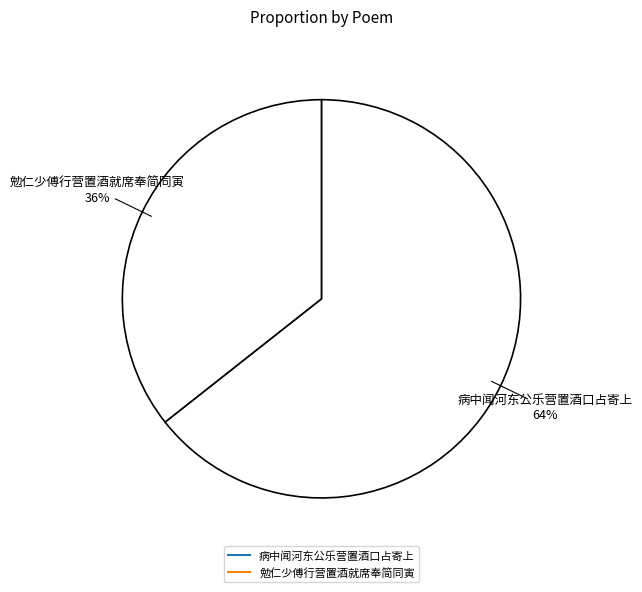

What portion of the pie excludes 病中闻河东公乐营置酒口占寄上?

35.6%